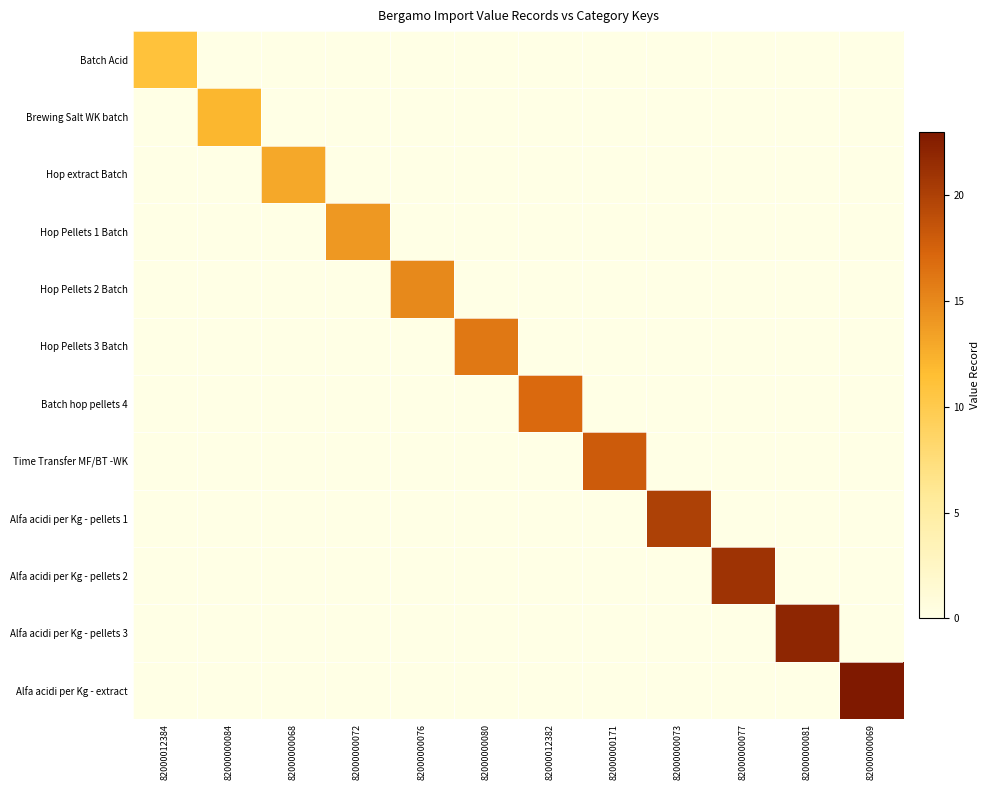

Rank the series at 82000000080 from highest to lowest value.

Hop Pellets 3 Batch, Batch Acid, Brewing Salt WK batch, Hop extract Batch, Hop Pellets 1 Batch, Hop Pellets 2 Batch, Batch hop pellets 4, Time Transfer MF/BT -WK, Alfa acidi per Kg - pellets 1, Alfa acidi per Kg - pellets 2, Alfa acidi per Kg - pellets 3, Alfa acidi per Kg - extract